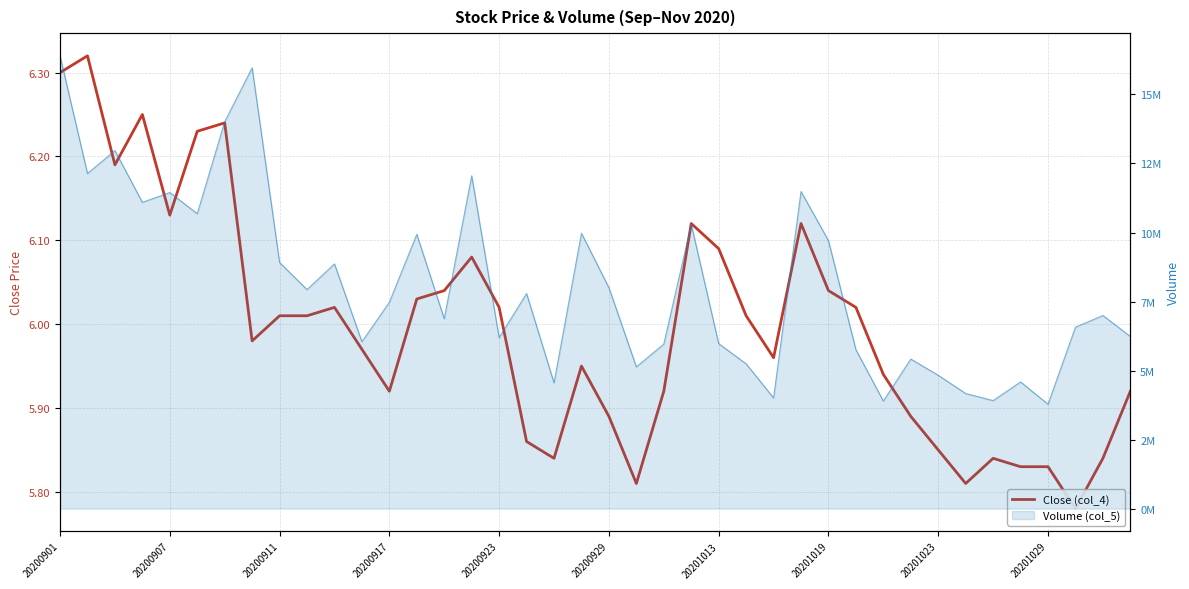

How many points are lower than both their immediate neighbors (excluding endpoints)?

9